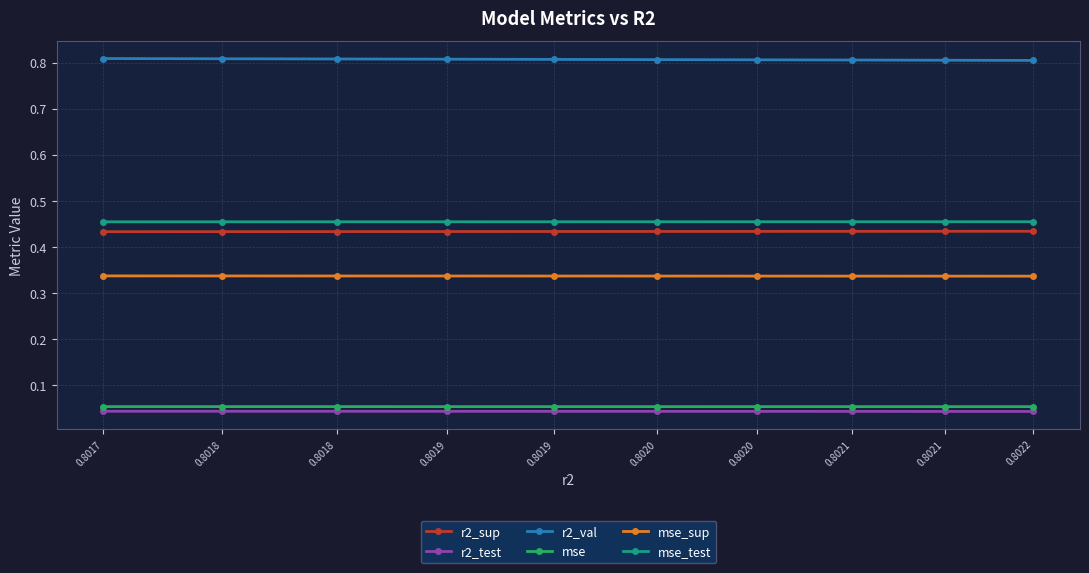

Rank the categories by mse_test value from highest to lowest.

0.8022, 0.8021, 0.8021, 0.8020, 0.8020, 0.8019, 0.8019, 0.8018, 0.8018, 0.8017